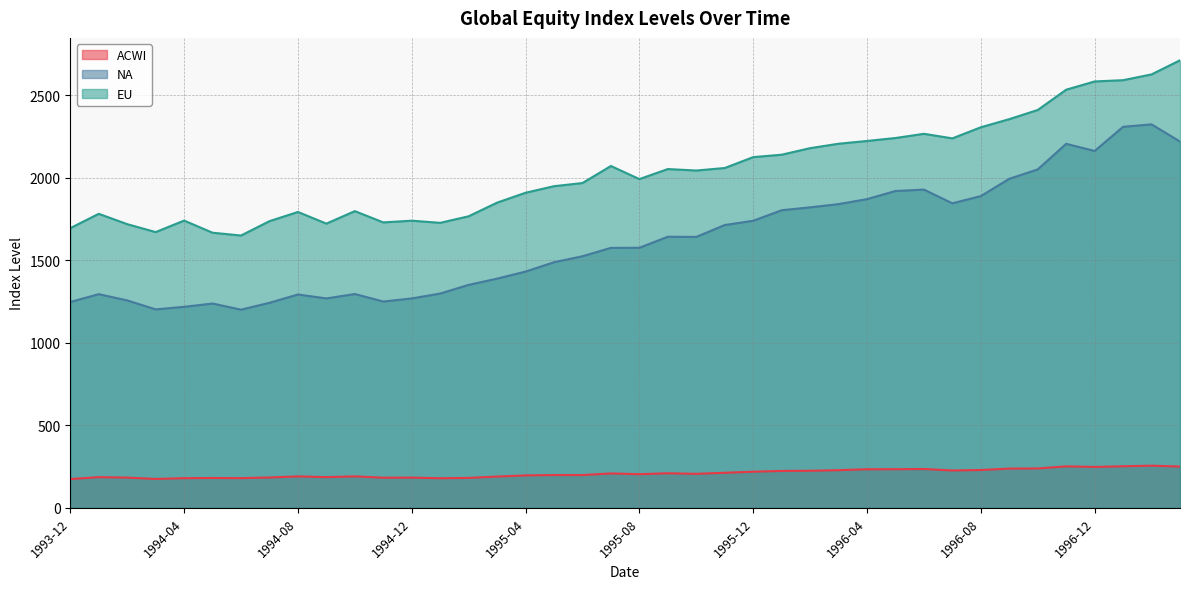

Reading left to right, extract all data points from this chart.

ACWI: 174.7	186.3	183.6	175.4	180.1	181.2	180.3	184.3	190.9	186.4	191.2	182.9	183.5	179.8	181.7	190.0	196.9	199.1	199.1	208.8	204.2	209.8	206.3	212.8	219.2	224.1	225.0	228.5	234.1	234.3	235.6	226.8	229.6	238.1	239.0	251.8	248.1	252.3	255.8	250.6
NA: 1246.8	1294.3	1256.4	1202.1	1217.5	1237.6	1200.3	1241.9	1292.3	1268.4	1295.1	1249.6	1268.4	1297.9	1350.5	1388.2	1431.0	1487.4	1523.8	1574.5	1575.1	1641.9	1640.8	1712.8	1738.6	1802.4	1819.8	1839.5	1869.7	1918.9	1927.3	1844.3	1888.1	1992.7	2049.5	2204.6	2161.3	2307.5	2322.3	2218.2
EU: 1694.0	1780.7	1718.2	1670.0	1739.7	1666.3	1649.3	1736.3	1791.9	1721.4	1797.0	1728.7	1739.1	1726.1	1765.8	1848.4	1908.2	1948.0	1967.0	2070.3	1990.9	2051.8	2042.8	2058.0	2124.0	2138.6	2178.3	2205.1	2221.8	2239.7	2265.1	2237.5	2304.7	2354.0	2409.4	2532.3	2582.1	2589.8	2624.8	2710.4